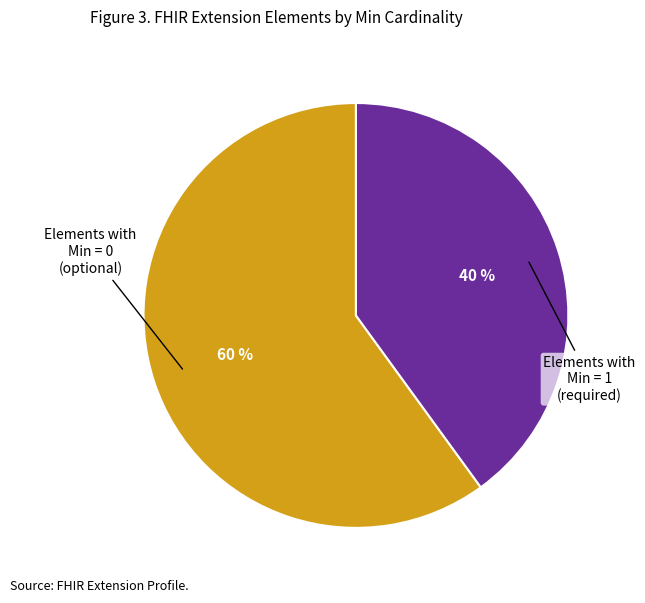

How many segments does this pie chart have?

2